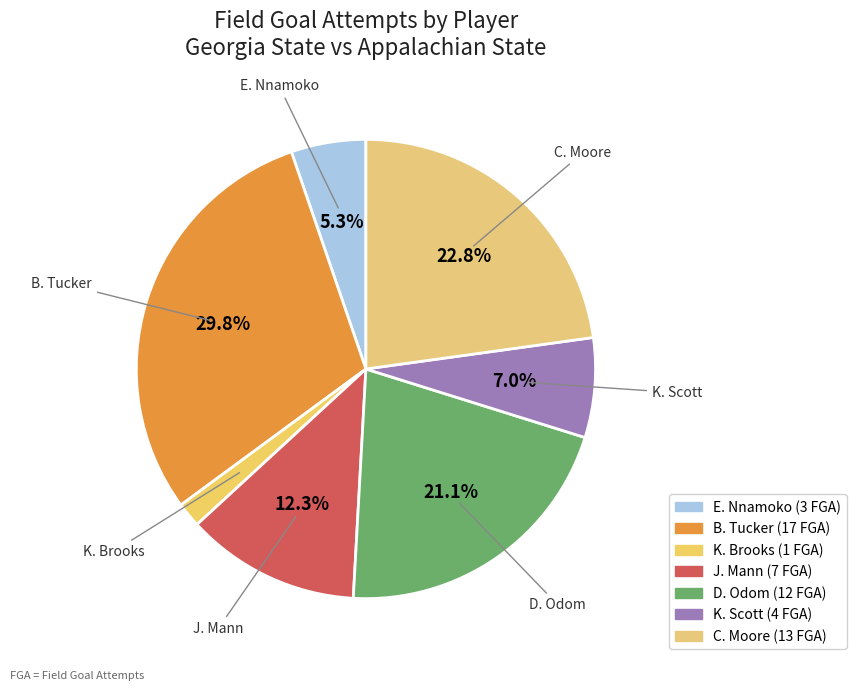

Which slice is the largest?

B. Tucker